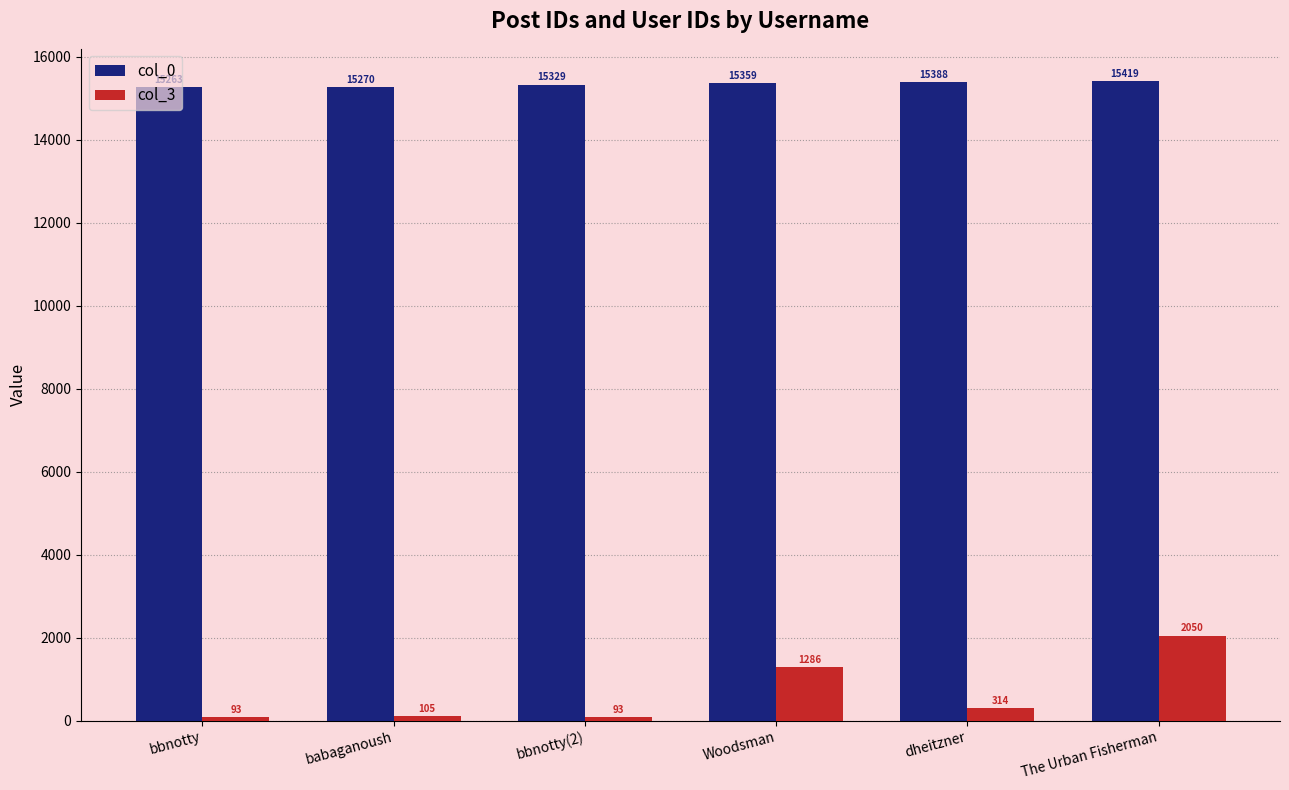

What is the spread (max minus min) of values at dheitzner?

15074